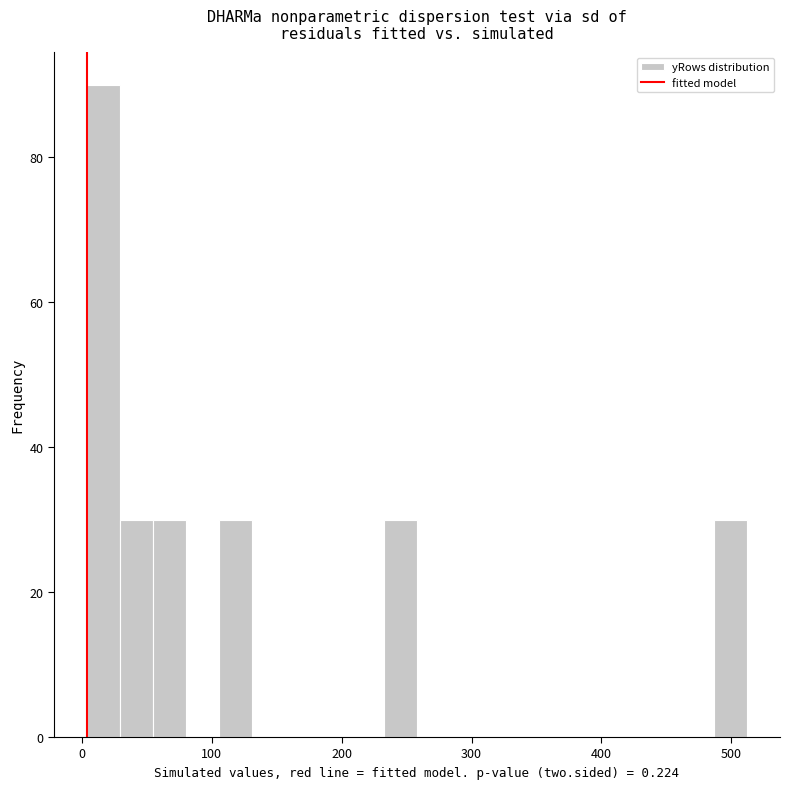

Read against the x-axis, roughly where is the centre of the tallest bar?

20